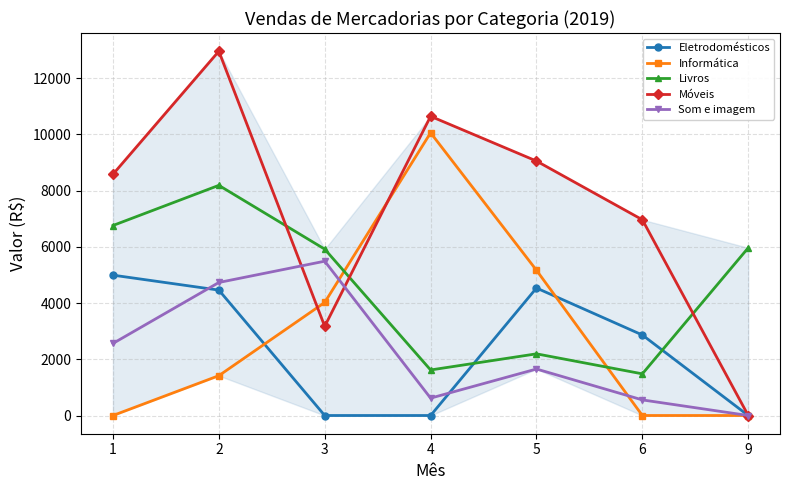

Where do Livros and Móveis first cross each other?

2 and 3